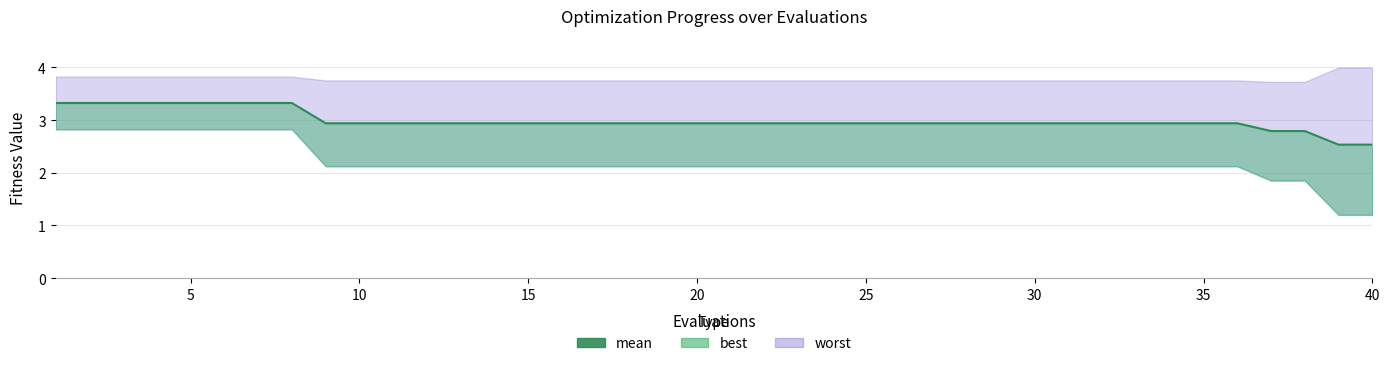

True or false: there are more than 0 points higher than both neighbors.

False